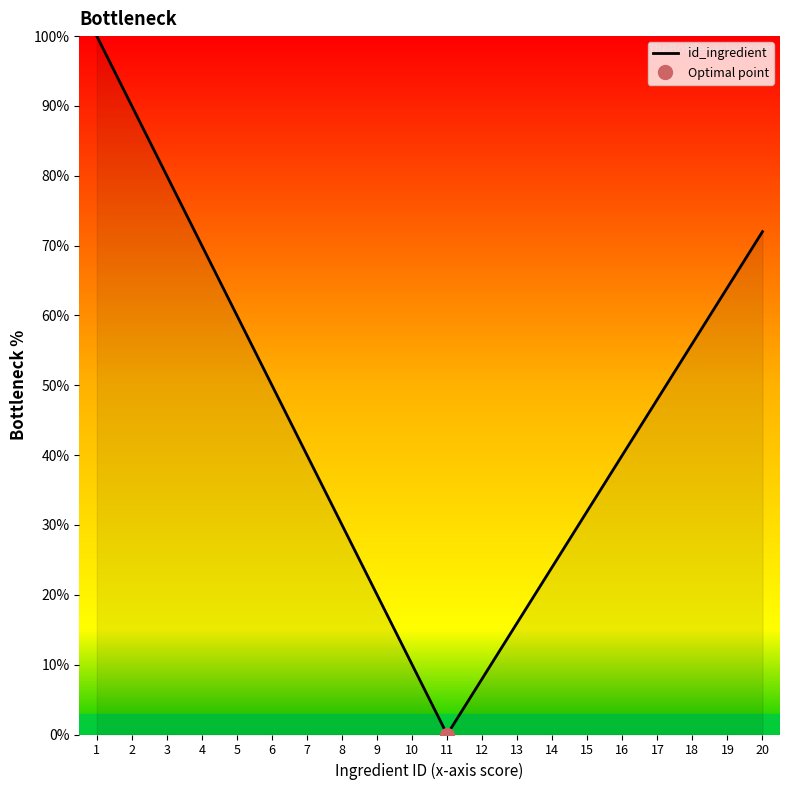

How many values are below 48?

10